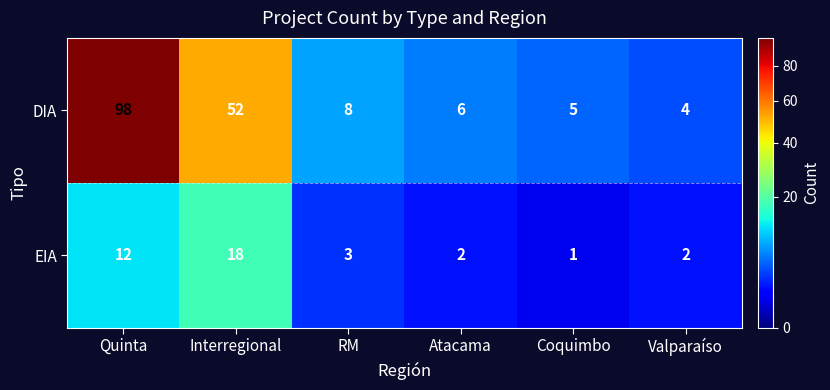

At Valparaíso, list the series in order from largest to smallest.

DIA, EIA